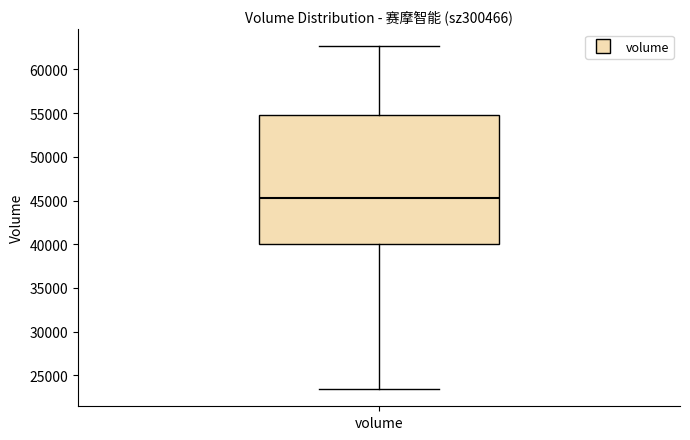

Read this box plot against the y-axis: the position of the median line, the range covered by the box, and the ends of both whiskers. The values are not printed on the chart, so give them approximately, as read against the axis.

median 45500, box 40000 to 55000, whiskers 23500 to 62500